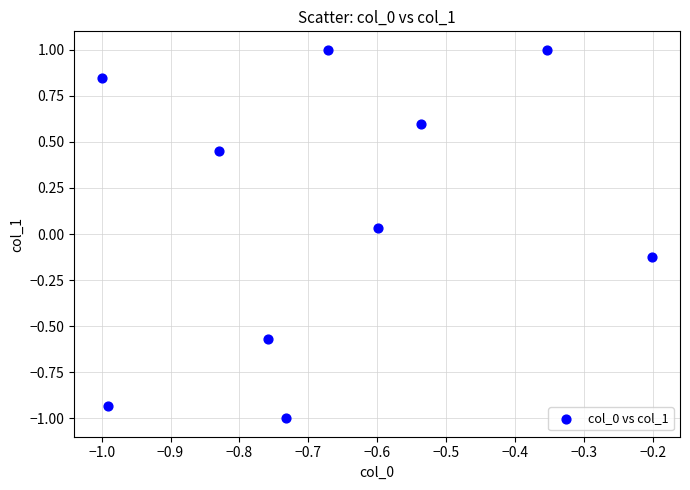

What is the average X value?

-0.7